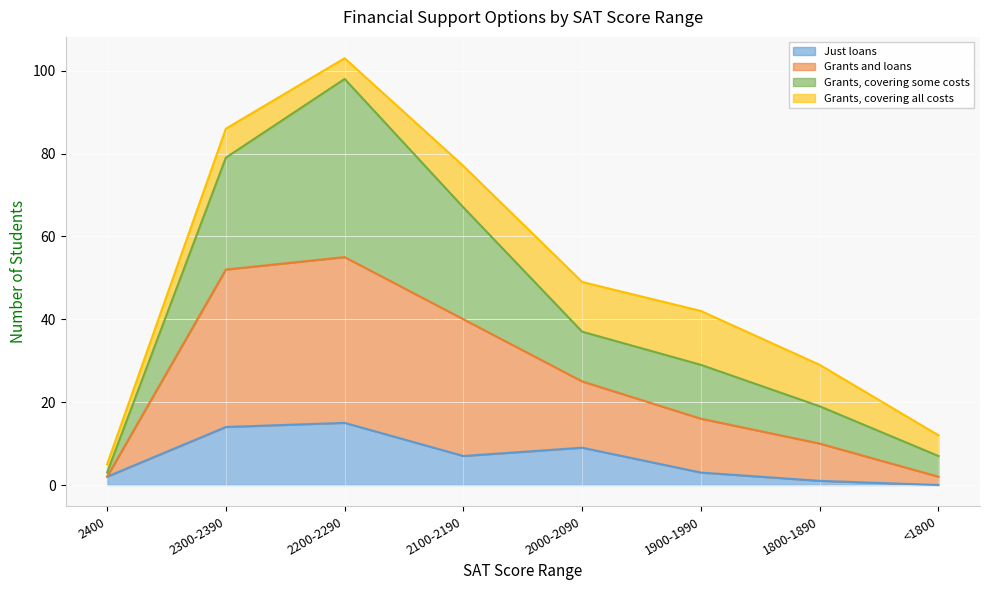

How many categories are shown in the chart?

8